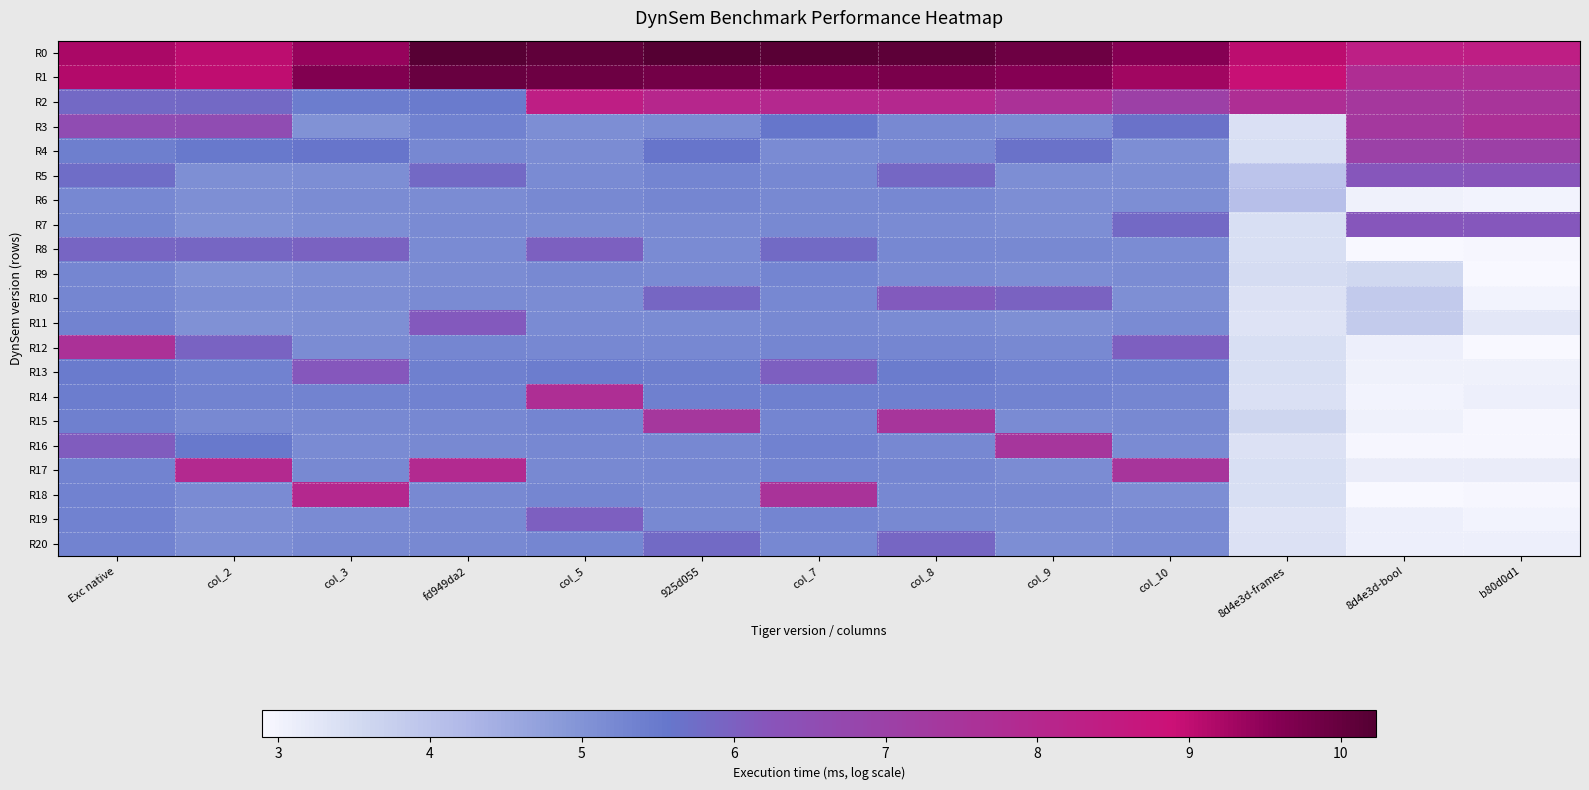

Which has a higher value, 8d4e3d-bool or col_9?

col_9